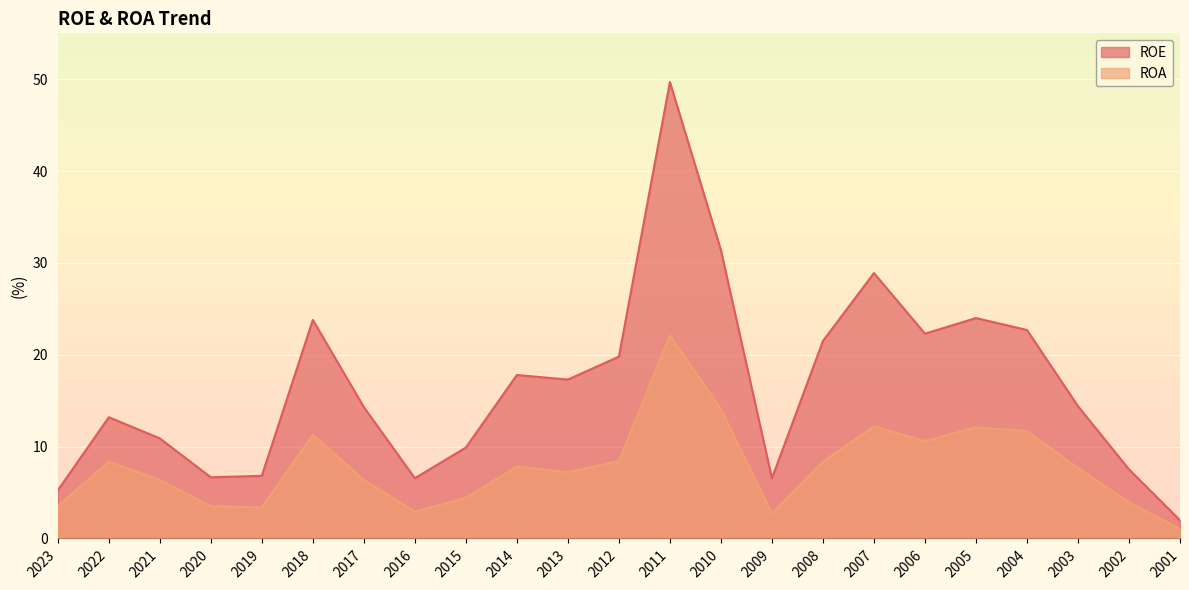

What is the greatest value displayed?

49.7